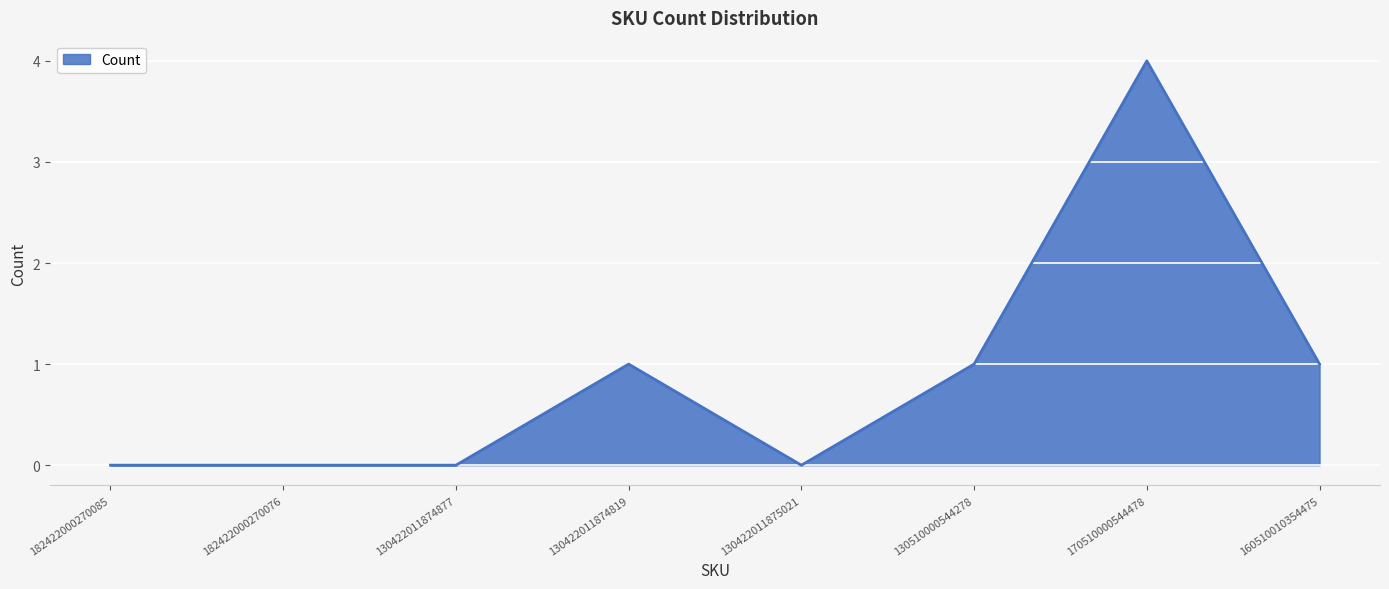

Reading left to right, extract all data points from this chart.

0	0	0	1	0	1	4	1